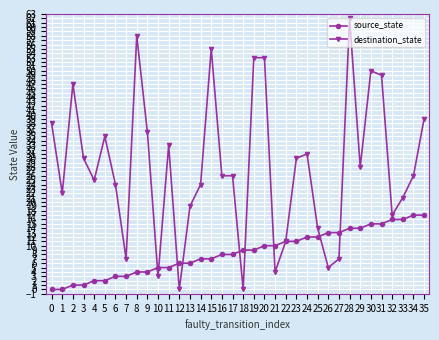

Reading left to right, list all the values displayed in this chart.

source_state: 0	0	1	1	2	2	3	3	4	4	5	5	6	6	7	7	8	8	9	9	10	10	11	11	12	12	13	13	14	14	15	15	16	16	17	17
destination_state: 38	22	47	30	25	35	24	7	58	36	3	33	0	19	24	55	26	26	0	53	53	4	11	30	31	14	5	7	62	28	50	49	17	21	26	39